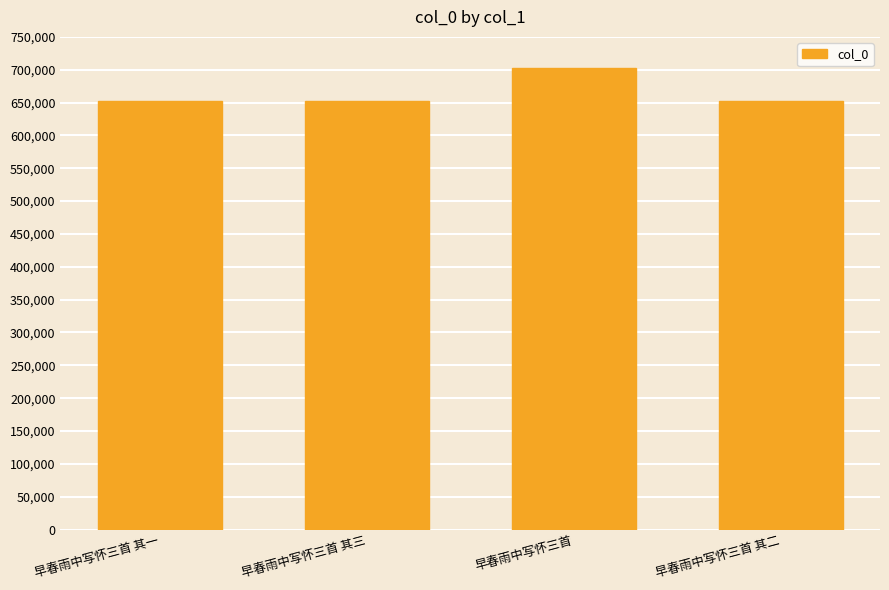

What is the smallest value displayed?

652660